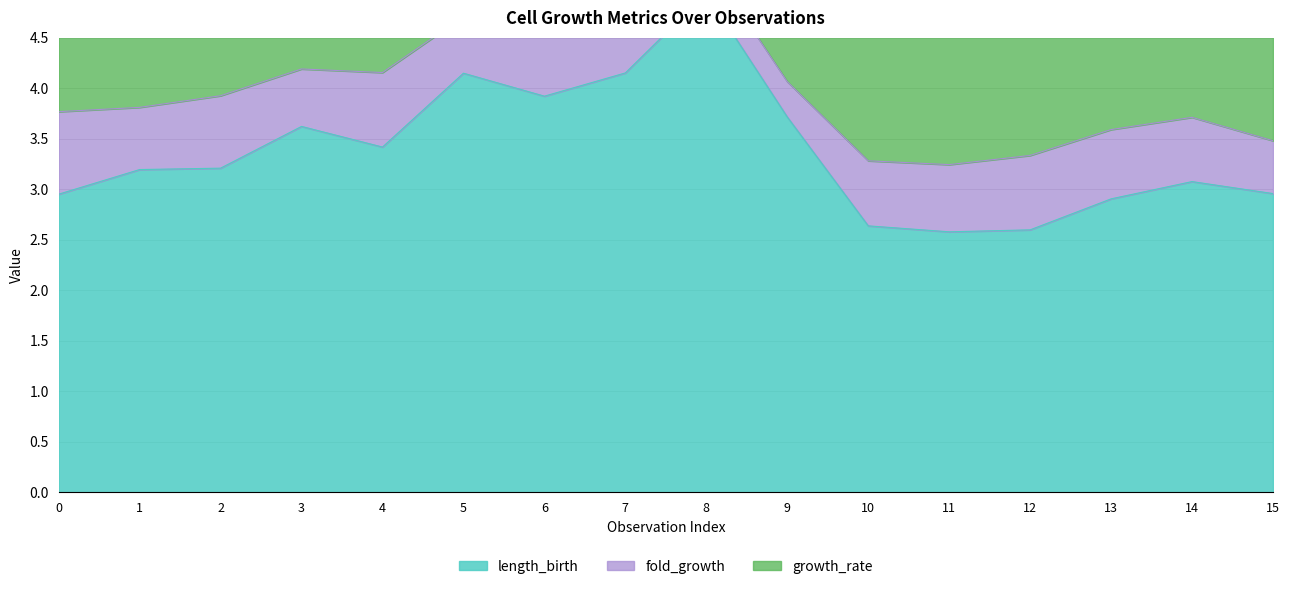

What is the minimum value for fold_growth?

0.3